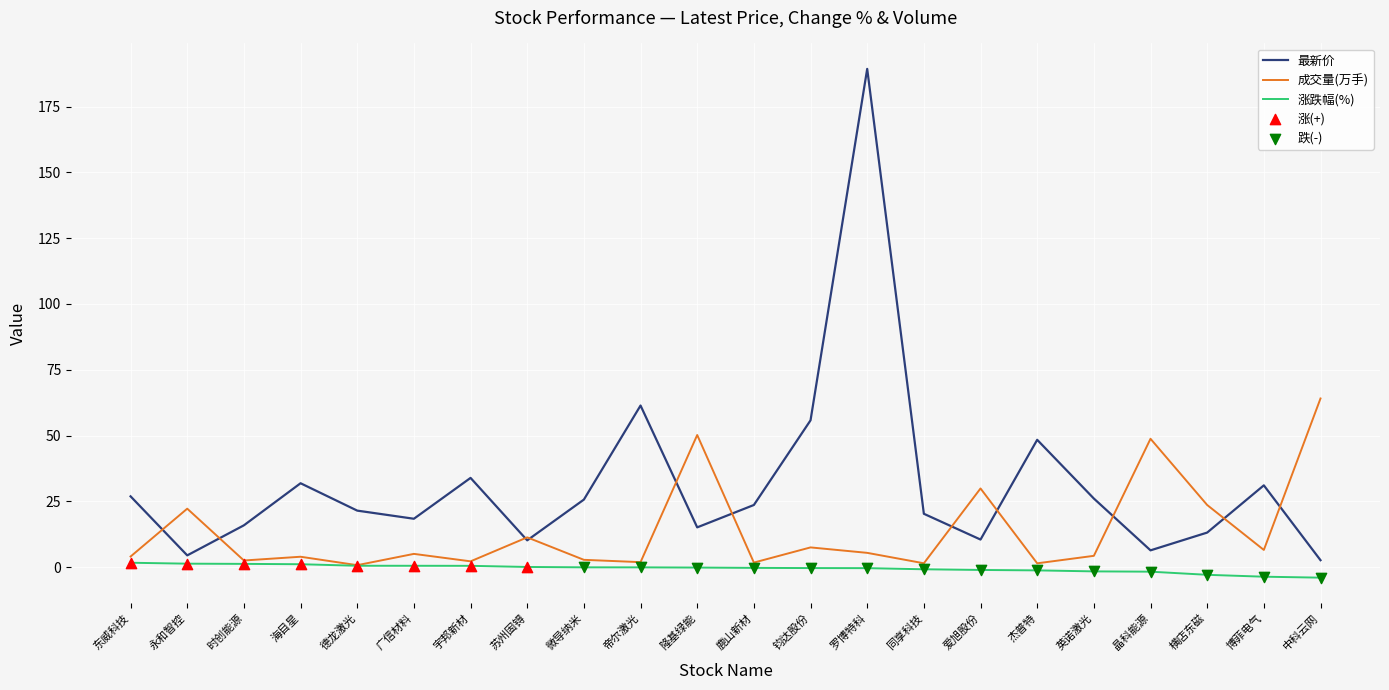

The value of 成交量(万手) at 中科云网 is 64.1. True or false?

True